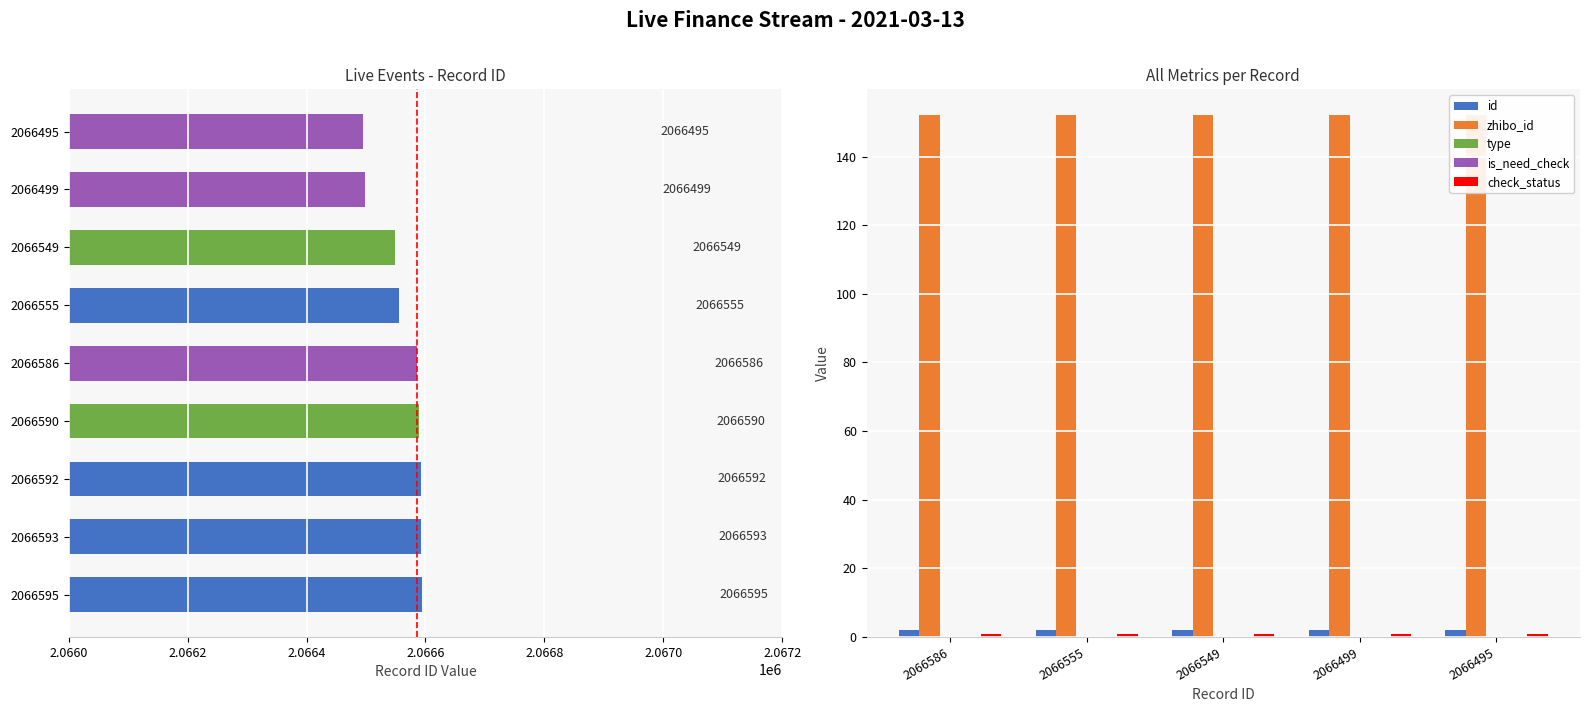

At how many categories does at least one series exceed 41?

5